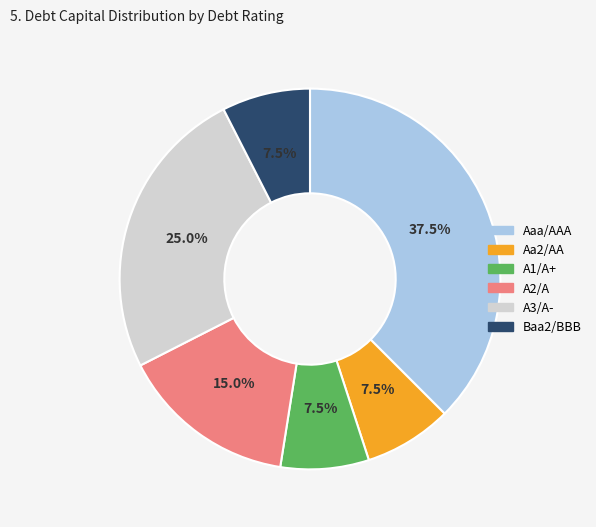

Between Baa2/BBB and A3/A-, which is larger?

A3/A-